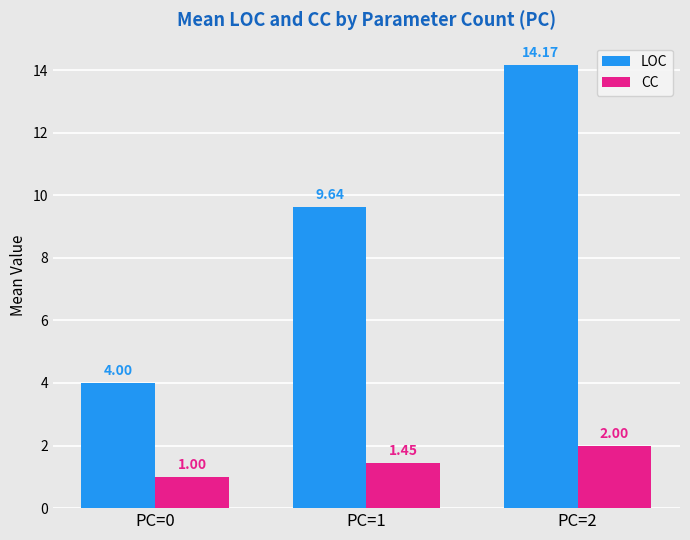

Rank the series at PC=2 from lowest to highest value.

CC, LOC